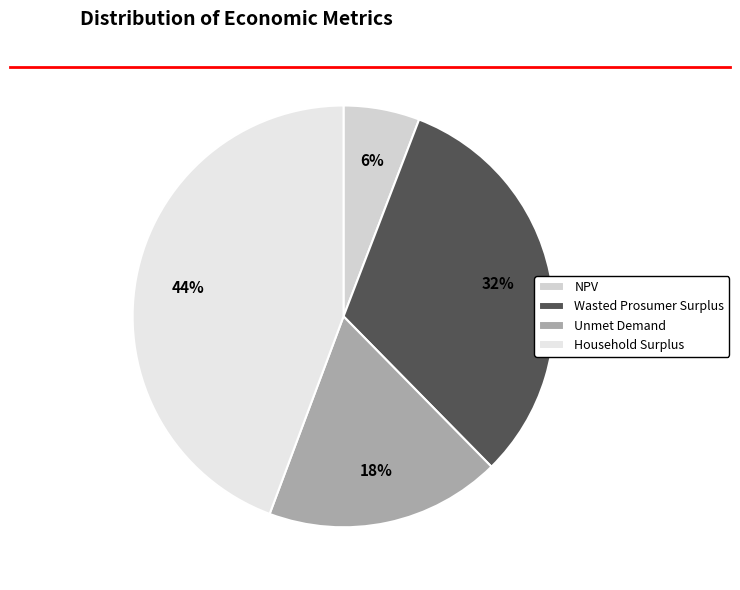

Which slice is the smallest?

NPV